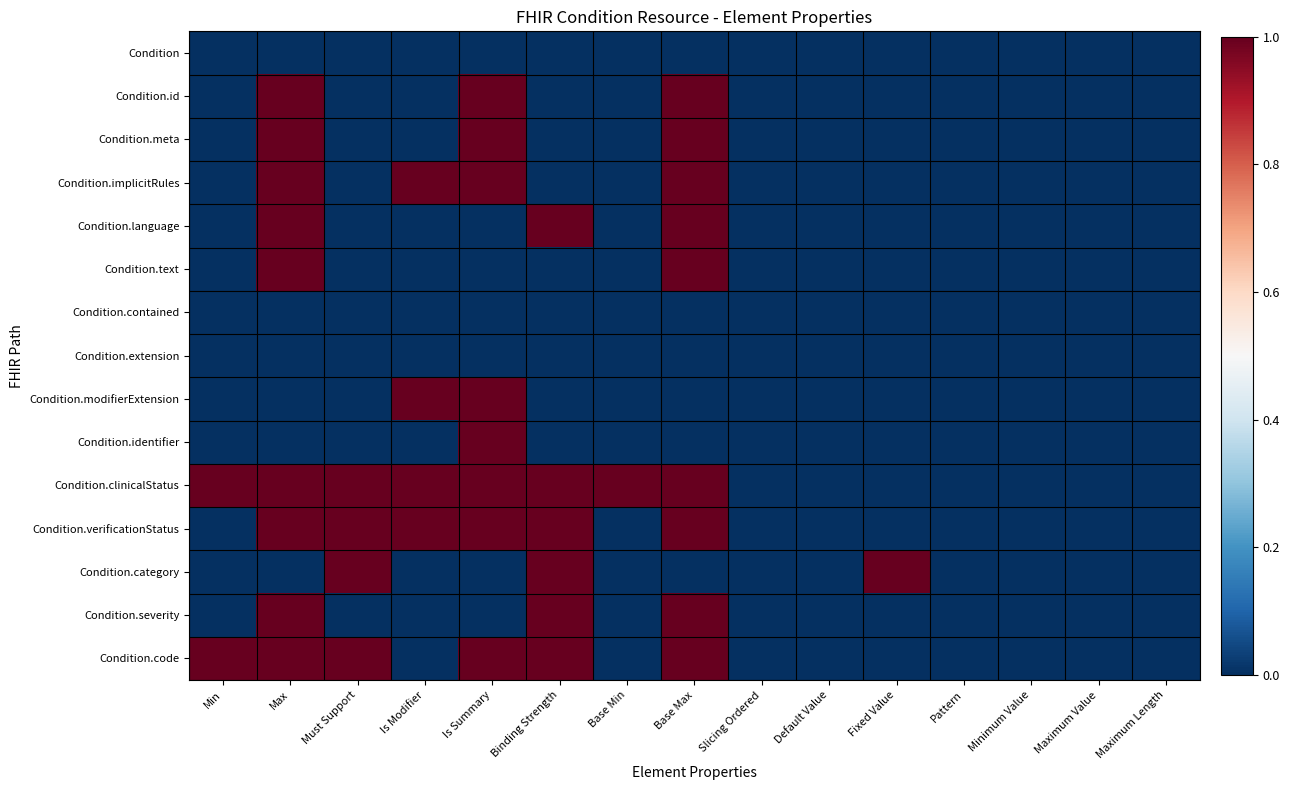

Between Base Min and Default Value, which series saw the biggest shift?

Condition.clinicalStatus